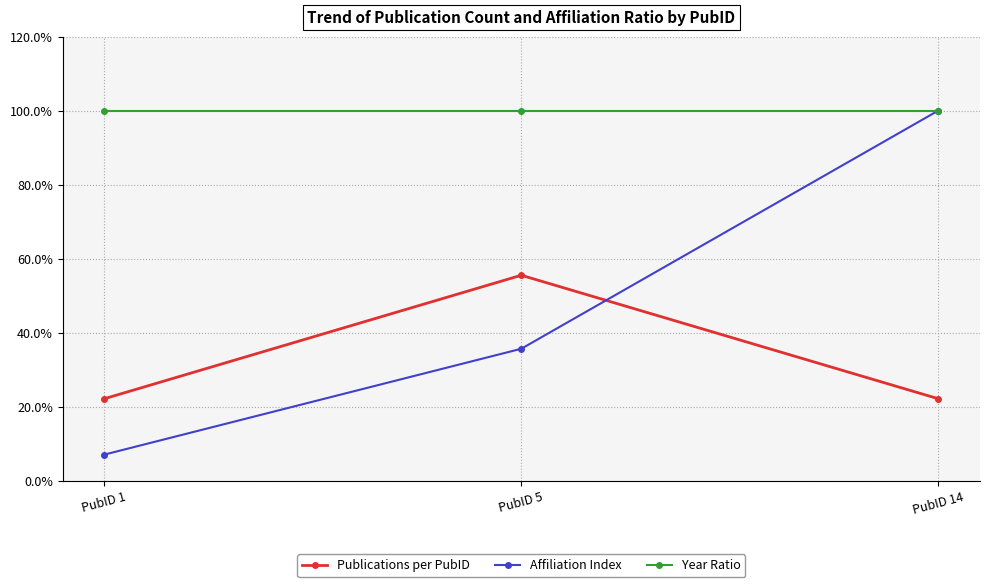

What is the total value across all series at PubID 5?

191.3